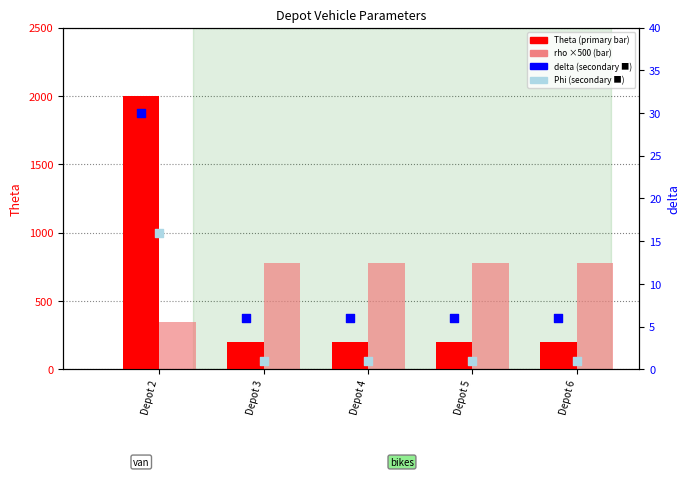

What is the total value across all series at Depot 4?

982